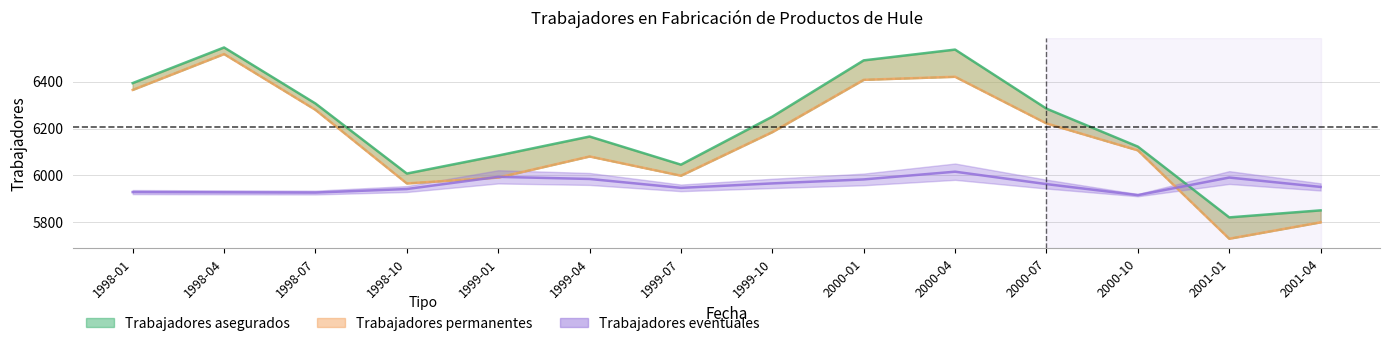

Reading left to right, list all the values displayed in this chart.

Trabajadores asegurados: 1998-01=6394	1998-04=6546	1998-07=6307	1998-10=6008	1999-01=6085	1999-04=6166	1999-07=6046	1999-10=6251	2000-01=6491	2000-04=6537	2000-07=6285	2000-10=6123	2001-01=5821	2001-04=5851
Trabajadores permanentes: 1998-01=6365	1998-04=6518	1998-07=6280	1998-10=5966	1999-01=5991	1999-04=6081	1999-07=5999	1999-10=6185	2000-01=6408	2000-04=6421	2000-07=6222	2000-10=6107	2001-01=5730	2001-04=5800
Trabajadores eventuales: 1998-01=5929	1998-04=5928	1998-07=5927	1998-10=5942	1999-01=5994	1999-04=5985	1999-07=5947	1999-10=5966	2000-01=5983	2000-04=6016	2000-07=5963	2000-10=5916	2001-01=5991	2001-04=5951